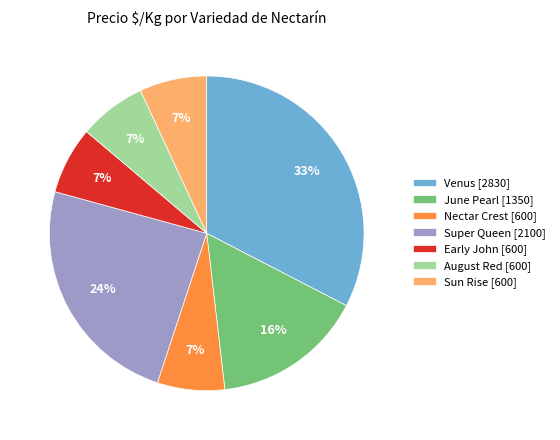

What percentage is the Venus [2830] slice, to the nearest percent?

33%